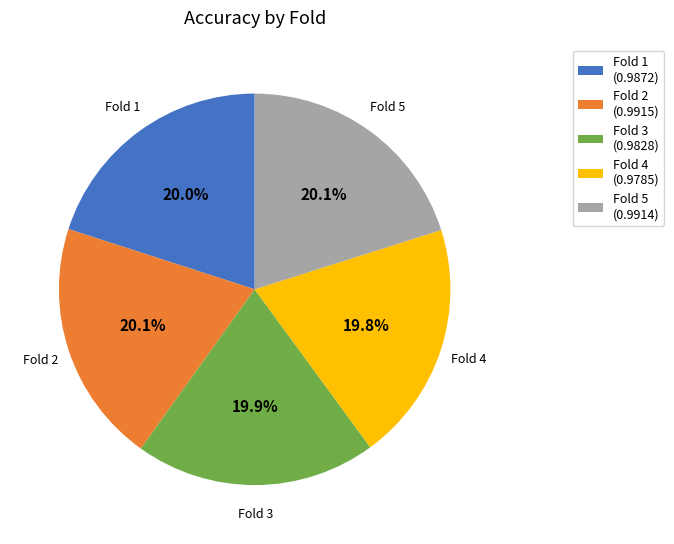

Does any single category account for the majority?

No